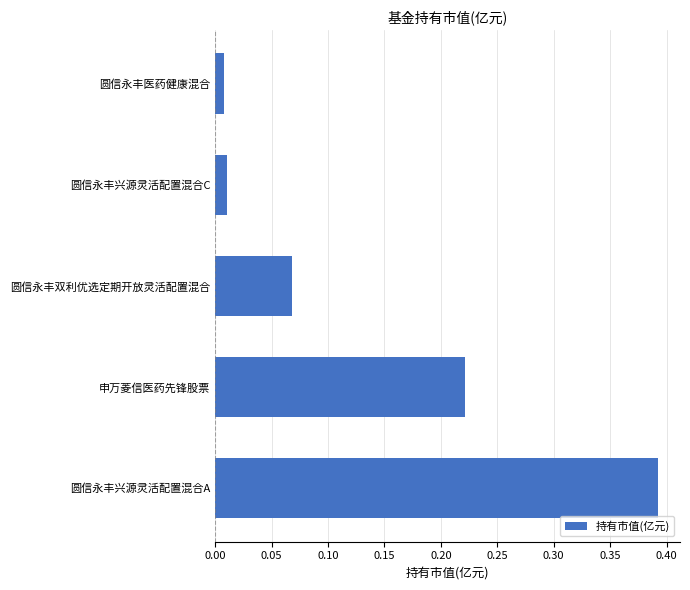

What is the sum of all values?

0.7